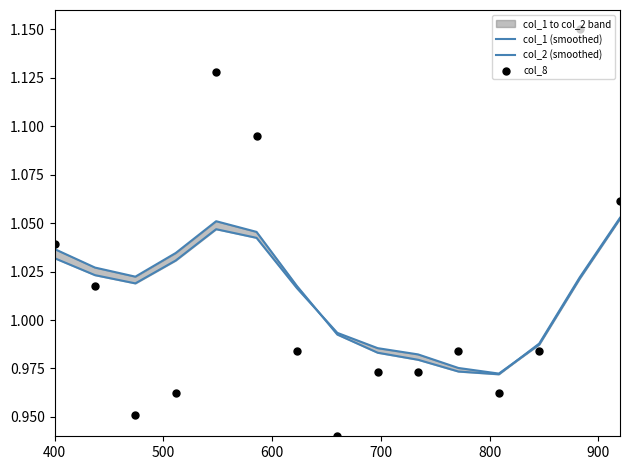

Which series contains the lowest Y value?

col_8